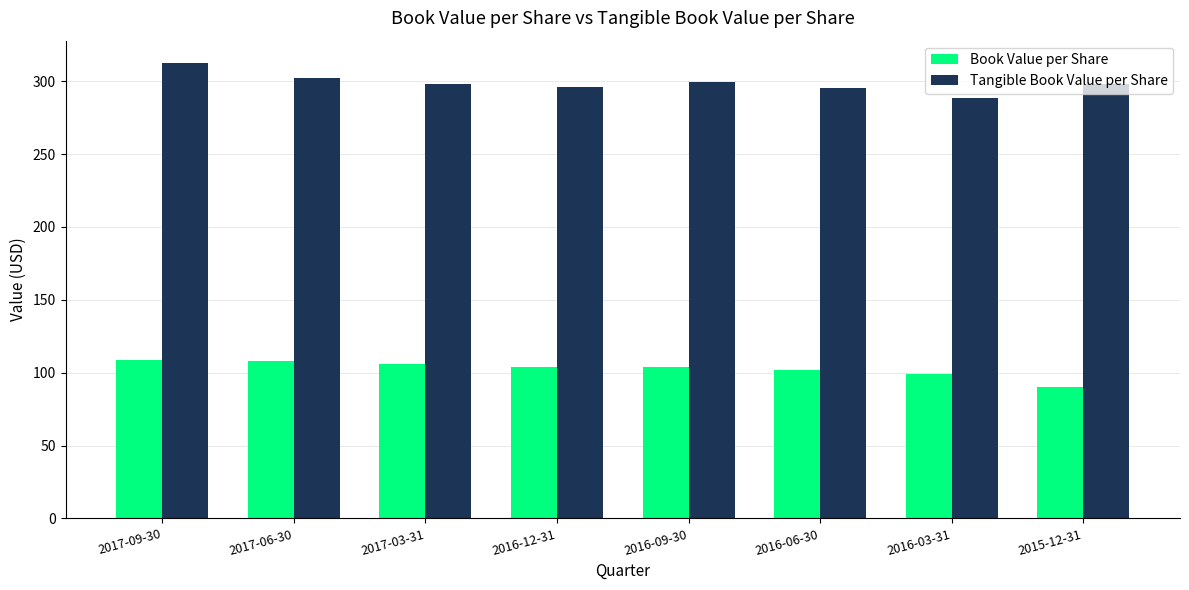

Read the Tangible Book Value per Share value at 2017-03-31.

298.2